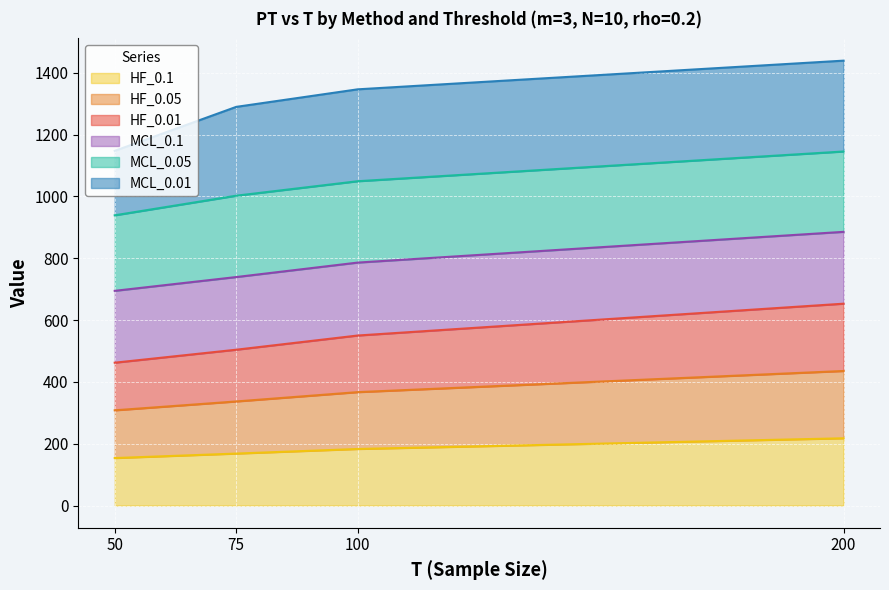

True or false: HF_0.01 and HF_0.1 cross at least once.

False